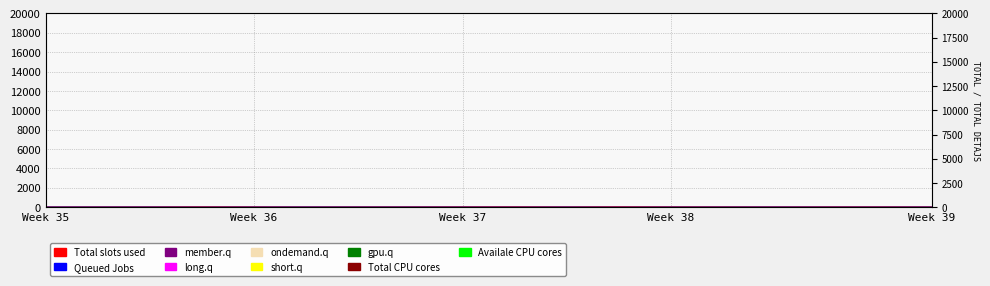

What is the sum of all values?

183.8